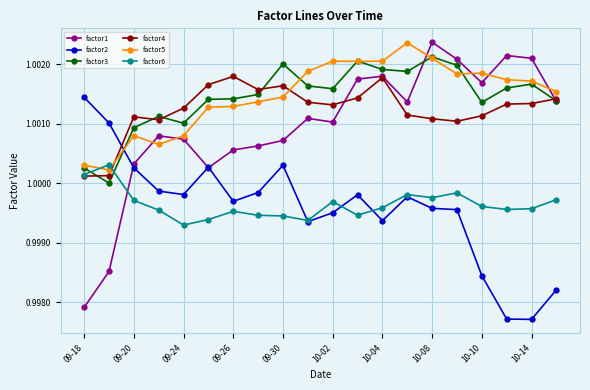

True or false: factor5 has more than 0 points higher than both neighbors.

True